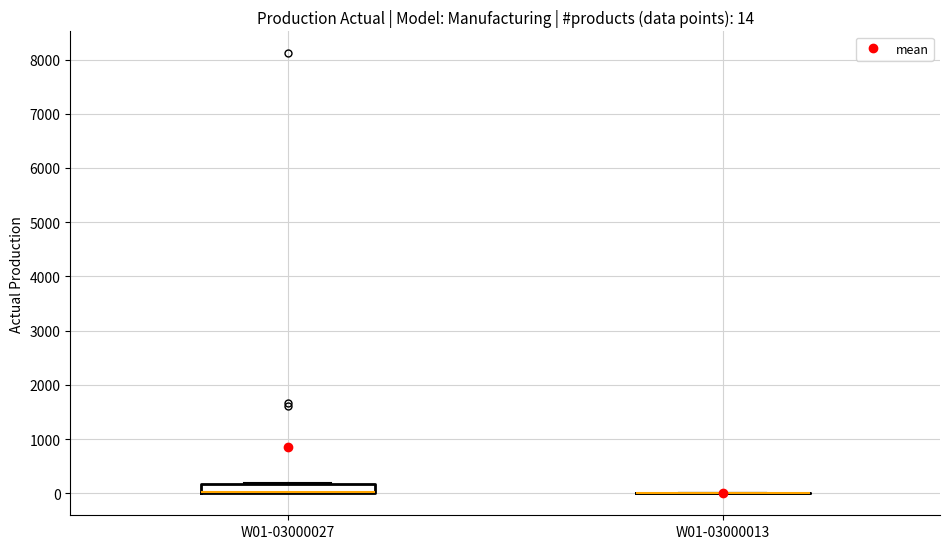

Comparing the boxes themselves (not the whiskers), which one is the tallest?

W01-03000027